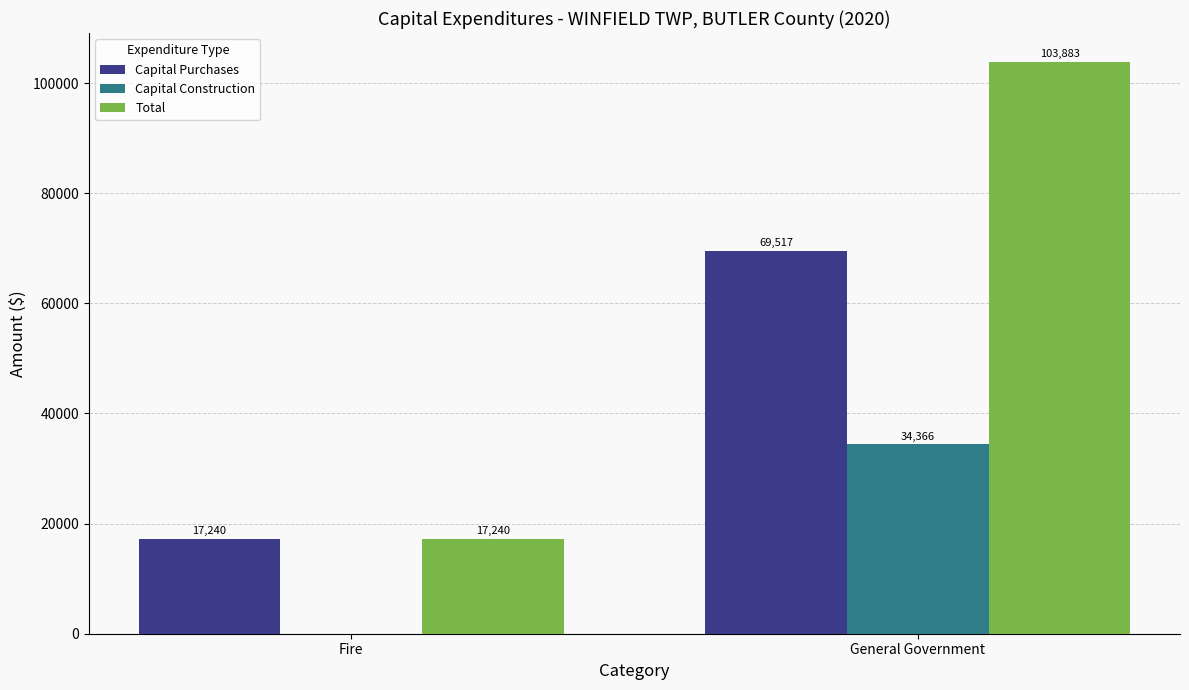

What value does the Capital Purchases series have at General Government?

69517